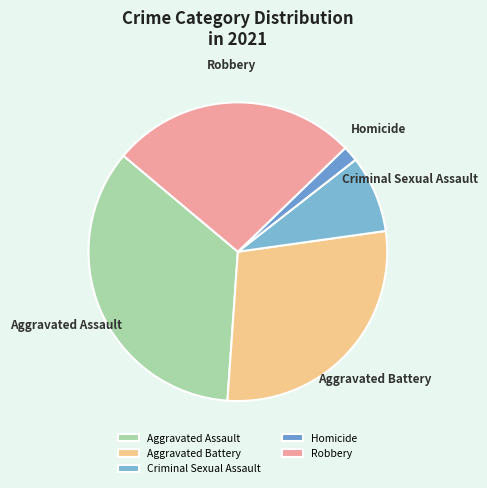

Is the sum of Criminal Sexual Assault and Aggravated Assault greater than half?

No